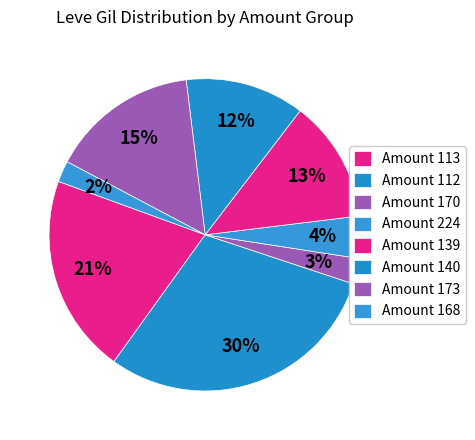

Count the number of slices in the pie.

8